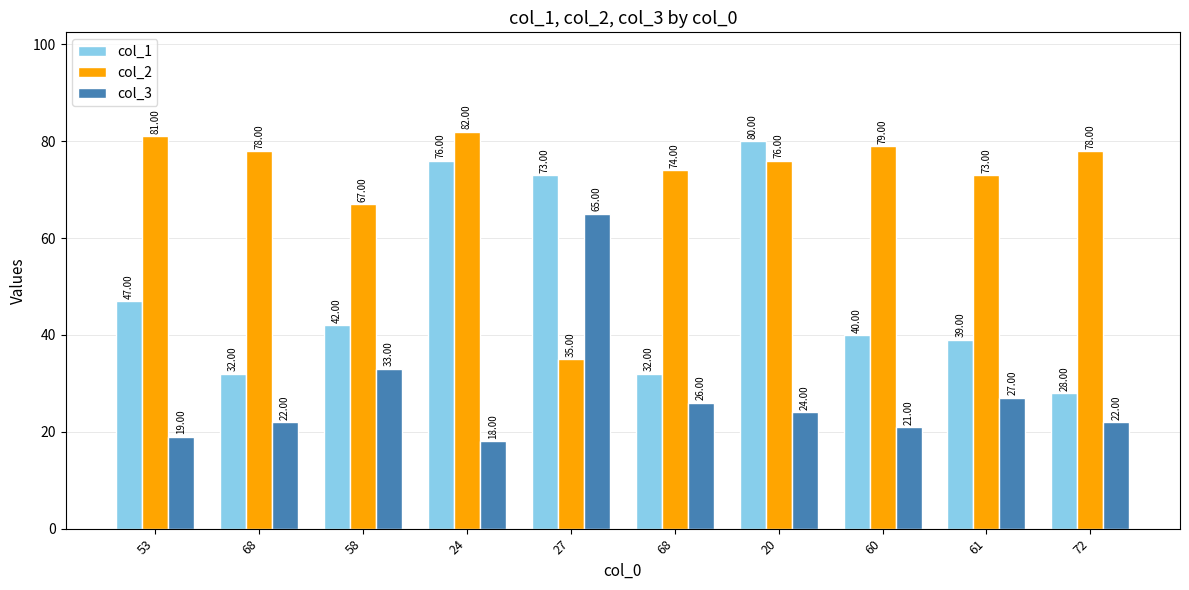

At how many categories does at least one series exceed 71?

9